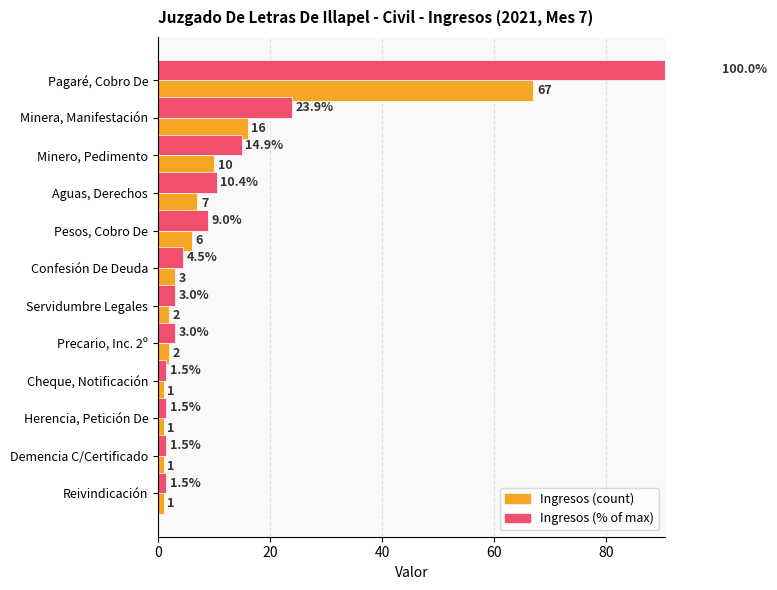

Reading left to right, transcribe all the data shown in this chart.

Ingresos (count): 67.0	16.0	10.0	7.0	6.0	3.0	2.0	2.0	1.0	1.0	1.0	1.0
Ingresos (% of max): 100.0	23.9	14.9	10.4	9.0	4.5	3.0	3.0	1.5	1.5	1.5	1.5